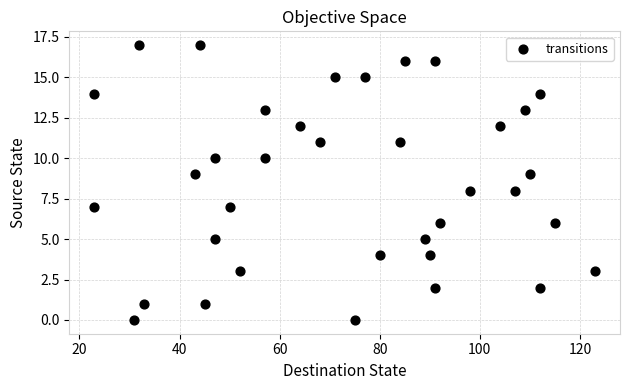

What is the range of Y values (max minus min)?

17